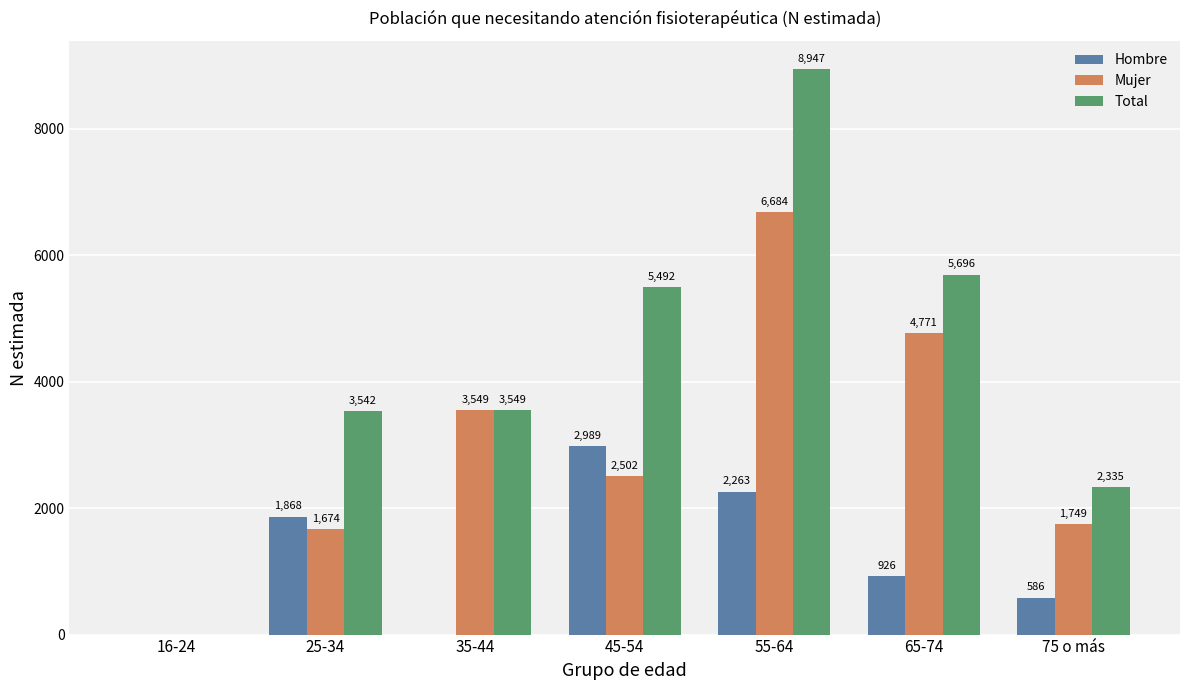

How many distinct data groups are displayed?

3